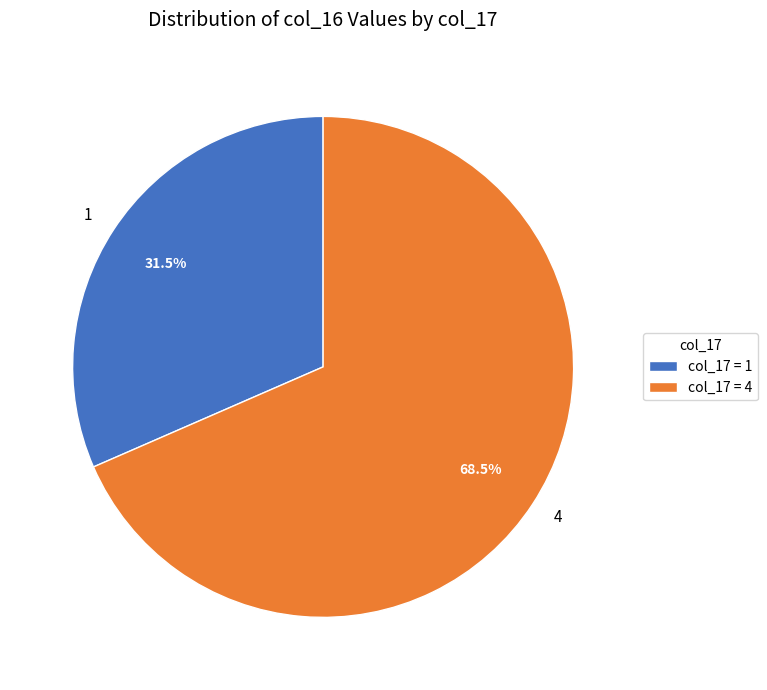

How many slices are in this pie chart?

2